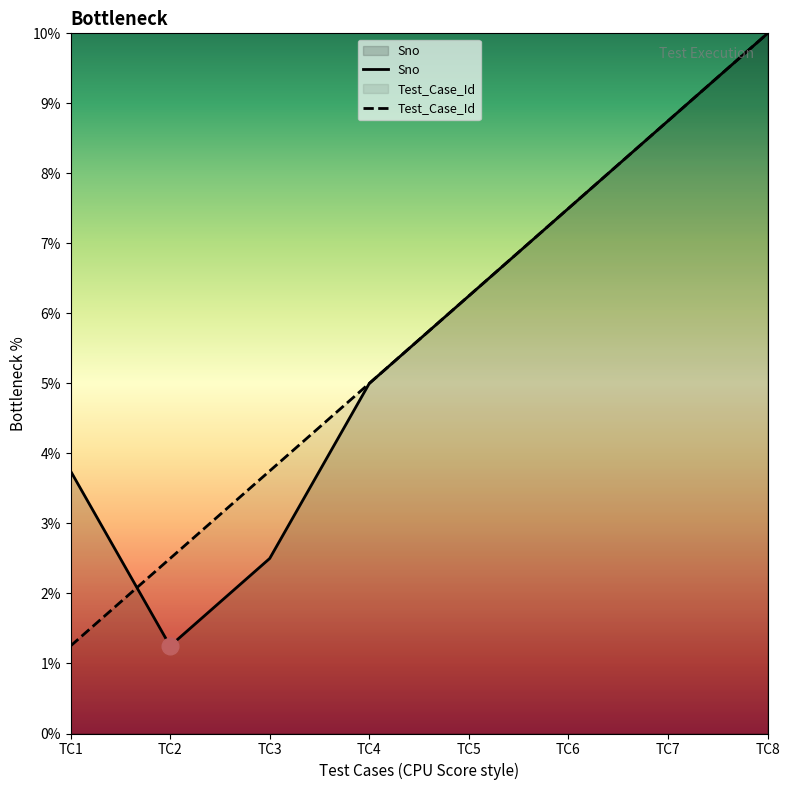

Reading right to left, extract all data points from this chart.

Sno: 10.0	8.8	7.5	6.2	5.0	2.5	1.2	3.8
Test_Case_Id: 10.0	8.8	7.5	6.2	5.0	3.8	2.5	1.2